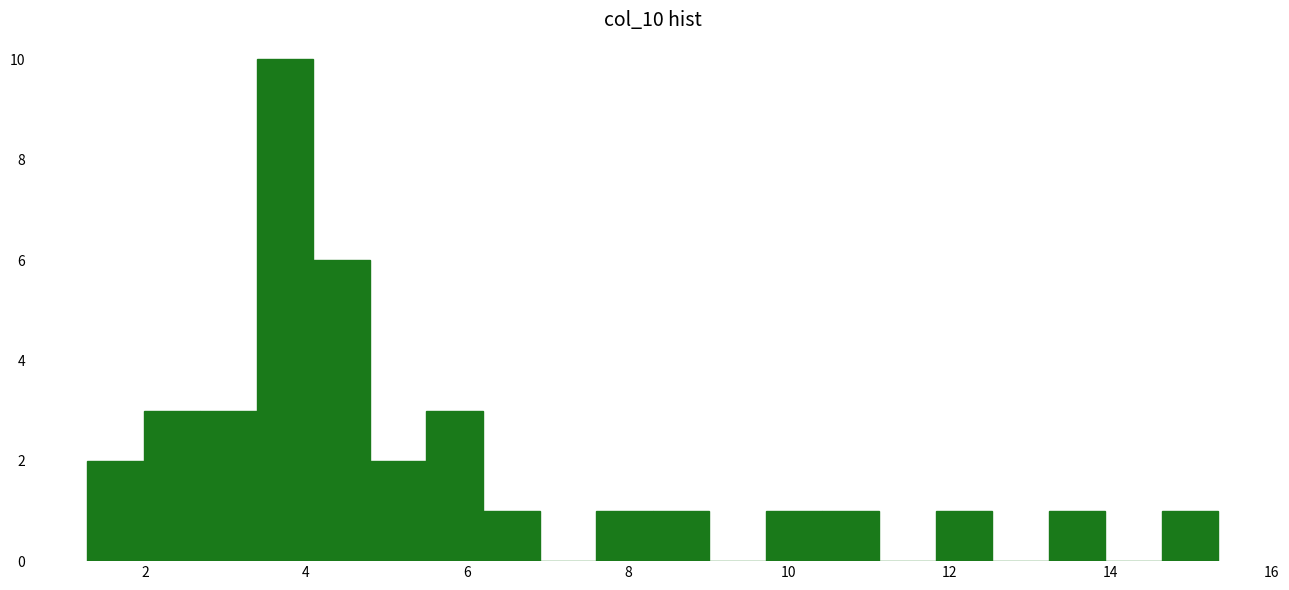

Around what value on the x-axis is the tallest bar? Give the approximate position of its centre, as read against the axis.

3.8